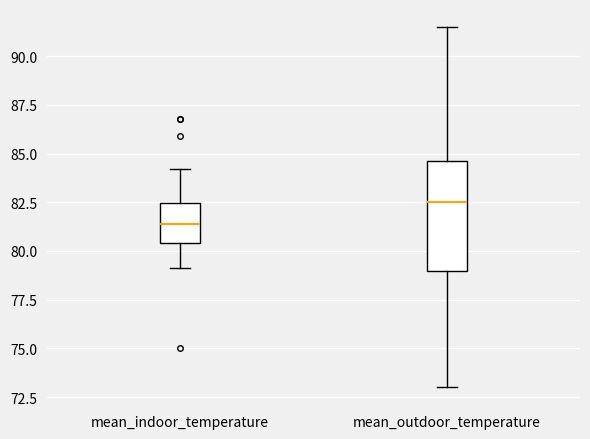

Where does the median line of the box for mean_indoor_temperature sit on the y-axis? The values are not printed on the chart, so give them approximately, as read against the axis.

81.5